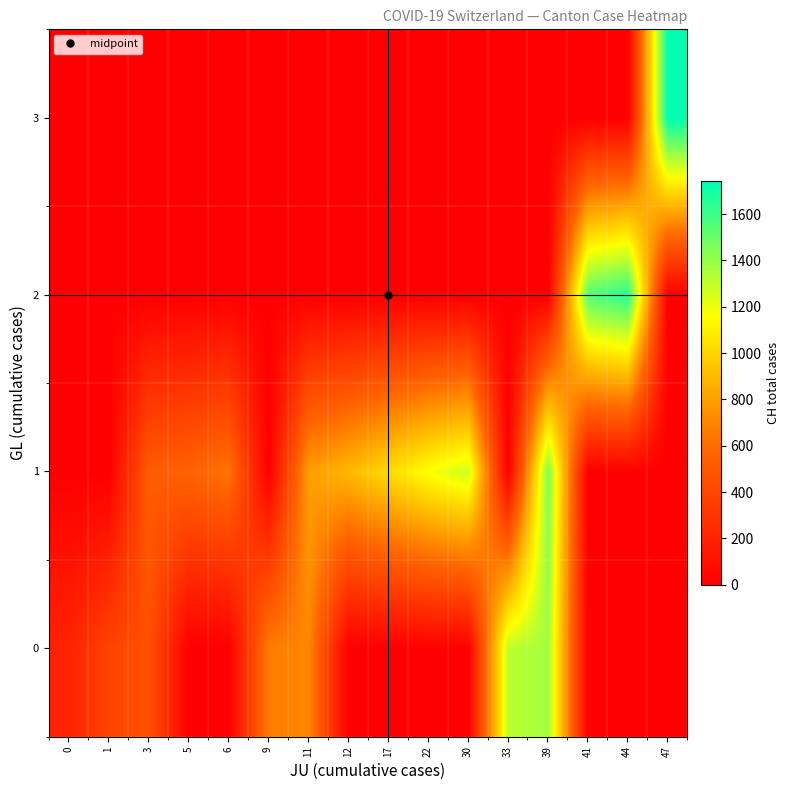

Reading right to left, what are all the values shown in this chart?

0: 47=0	44=0	41=0	39=1368	33=1315	30=0	22=0	17=0	12=0	11=707	9=672	6=0	5=0	3=460	1=380	0=201
1: 47=0	44=0	41=0	39=1456	33=0	30=1273	22=1171	17=1027	12=895	11=793	9=0	6=637	5=564	3=525	1=0	0=0
2: 47=0	44=1649	41=1548	39=0	33=0	30=0	22=0	17=0	12=0	11=0	9=0	6=0	5=0	3=0	1=0	0=0
3: 47=1741	44=0	41=0	39=0	33=0	30=0	22=0	17=0	12=0	11=0	9=0	6=0	5=0	3=0	1=0	0=0